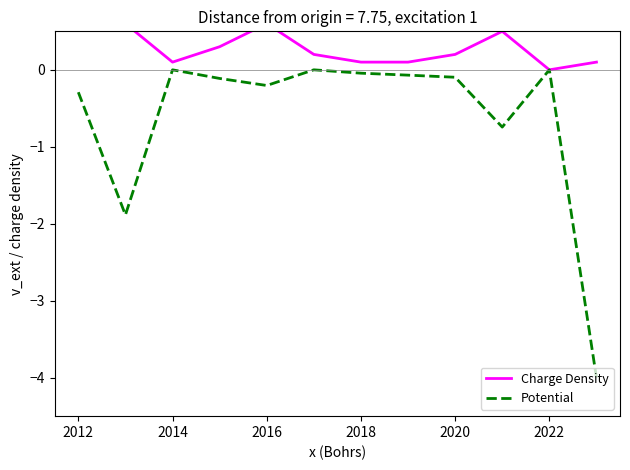

Is it true that Potential equals -0.0 at 2016?

False